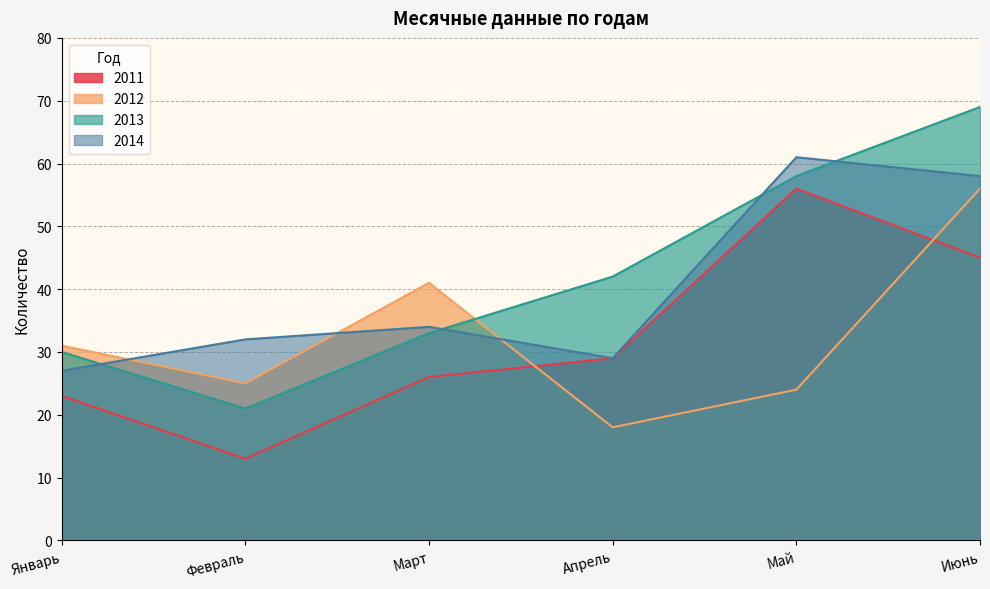

Reading right to left, what are all the values shown in this chart?

2011: 45	56	29	26	13	23
2012: 56	24	18	41	25	31
2013: 69	58	42	33	21	30
2014: 58	61	29	34	32	27